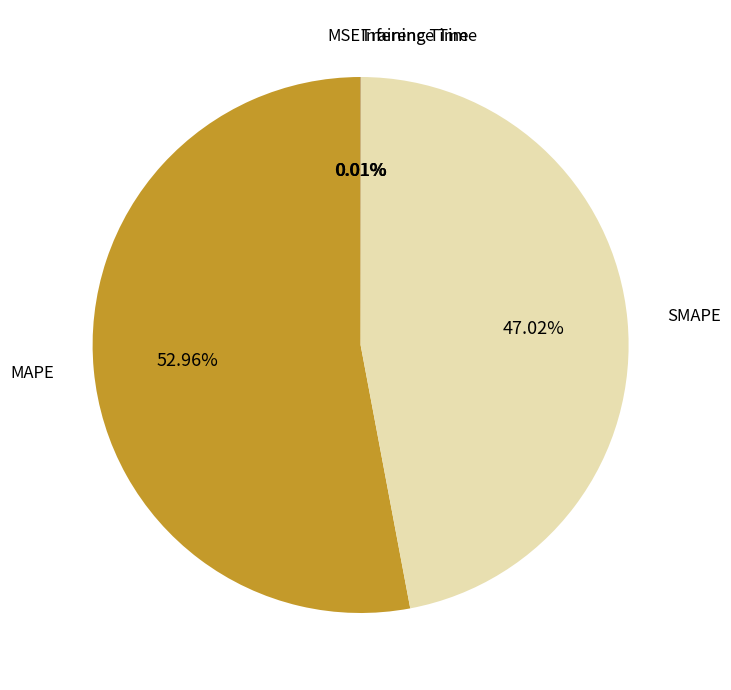

Does MAPE represent more than half of the total?

Yes